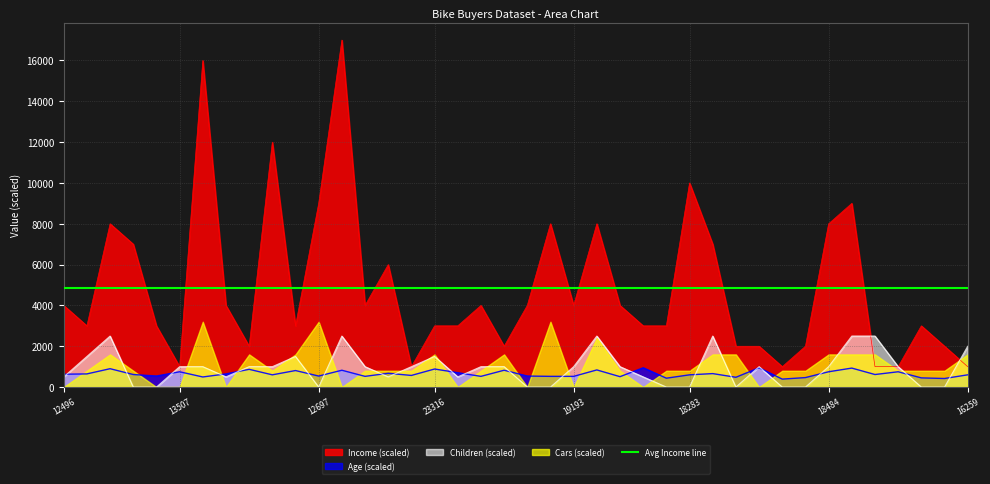

Reading left to right, extract all data points from this chart.

Income: 12496=4000	24107=3000	14177=8000	24381=7000	25597=3000	13507=1000	27974=16000	19364=4000	22155=2000	19280=12000	22173=3000	12697=9000	11434=17000	25323=4000	23542=6000	20870=1000	23316=3000	12610=3000	27183=4000	25940=2000	25598=4000	21564=8000	19193=4000	26412=8000	27184=4000	12590=3000	17841=3000	18283=10000	18299=7000	16466=2000	19273=2000	22400=1000	20942=2000	18484=8000	12291=9000	28380=1000	17891=1000	27832=3000	26863=2000	16259=1000
Age: 12496=630	24107=645	14177=900	24381=615	25597=540	13507=750	27974=495	19364=645	22155=870	19280=600	22173=810	12697=540	11434=825	25323=525	23542=675	20870=570	23316=885	12610=705	27183=525	25940=825	25598=540	21564=525	19193=525	26412=840	27184=510	12590=945	17841=435	18283=600	18299=660	16466=480	19273=945	22400=390	20942=465	18484=750	12291=930	28380=615	17891=750	27832=450	26863=420	16259=600
Children: 12496=500	24107=1500	14177=2500	24381=0	25597=0	13507=1000	27974=1000	19364=500	22155=1000	19280=1000	22173=1500	12697=0	11434=2500	25323=1000	23542=500	20870=1000	23316=1500	12610=500	27183=1000	25940=1000	25598=0	21564=0	19193=1000	26412=2500	27184=1000	12590=500	17841=0	18283=0	18299=2500	16466=0	19273=1000	22400=0	20942=0	18484=1000	12291=2500	28380=2500	17891=1000	27832=0	26863=0	16259=2000